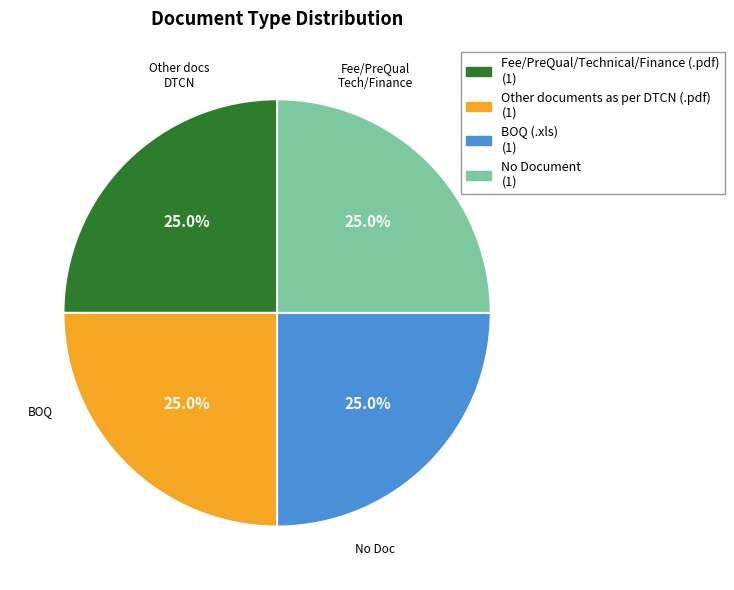

Is there any slice that represents more than half of the pie?

No